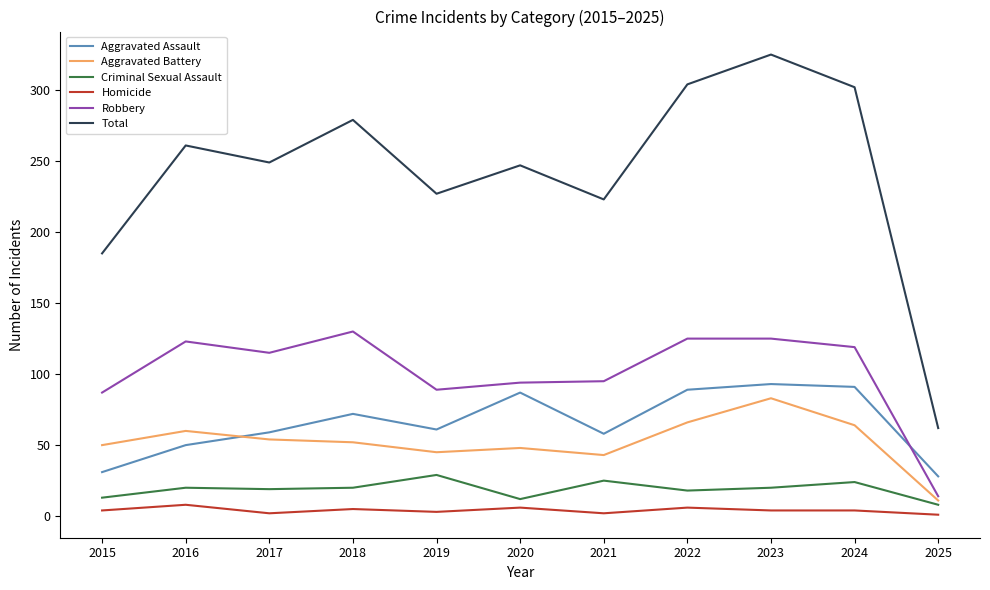

At 2017, list the series in order from smallest to largest.

Homicide, Criminal Sexual Assault, Aggravated Battery, Aggravated Assault, Robbery, Total